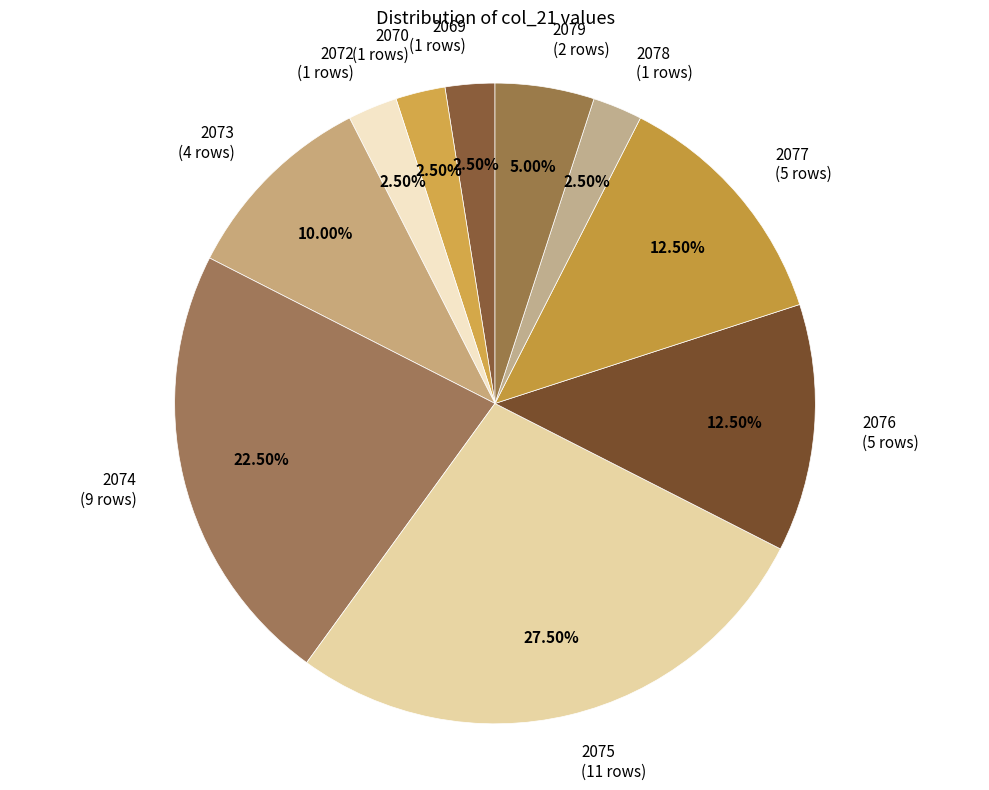

Does 2075 account for over 50% of the chart?

No